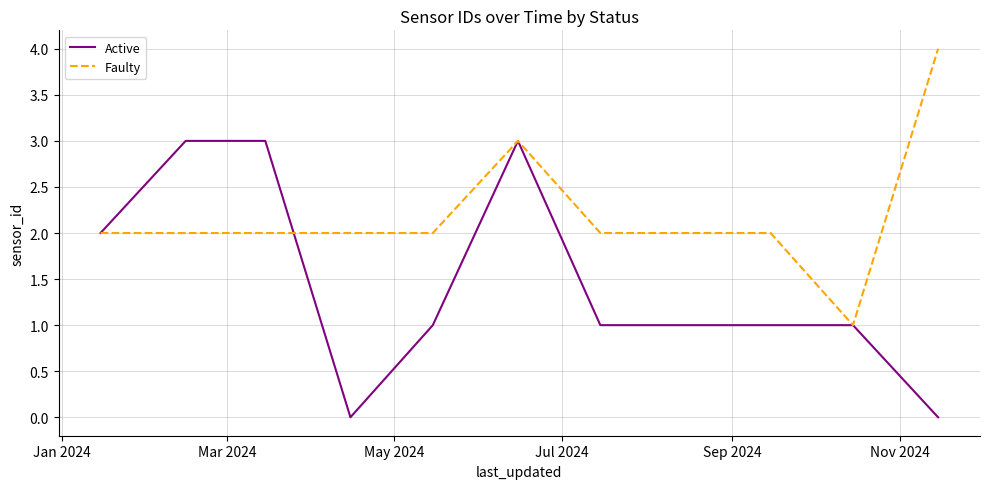

Rank the series by their average value, from highest to lowest.

Faulty, Active